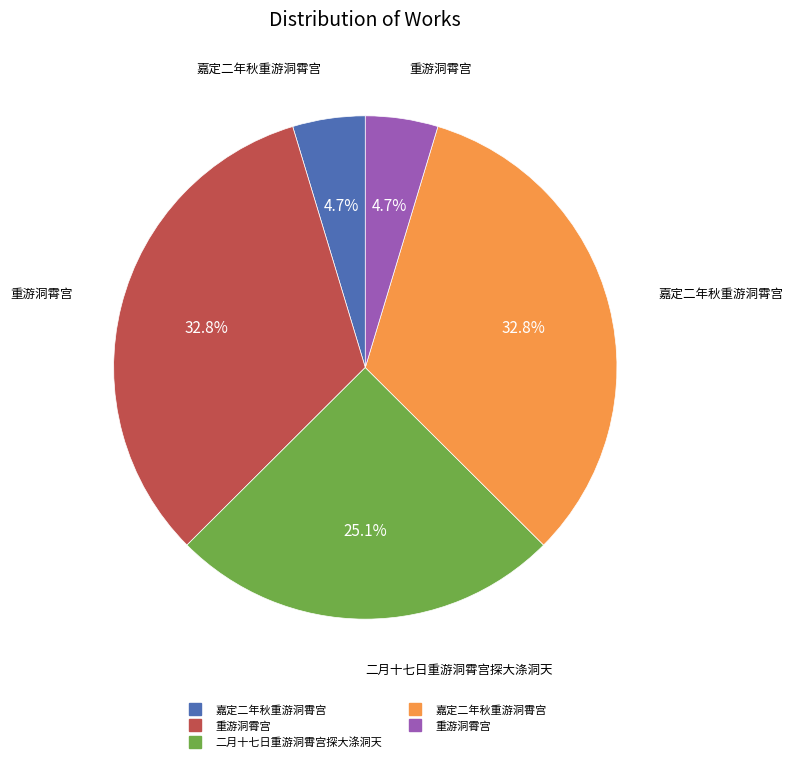

Does any single category account for the majority?

No